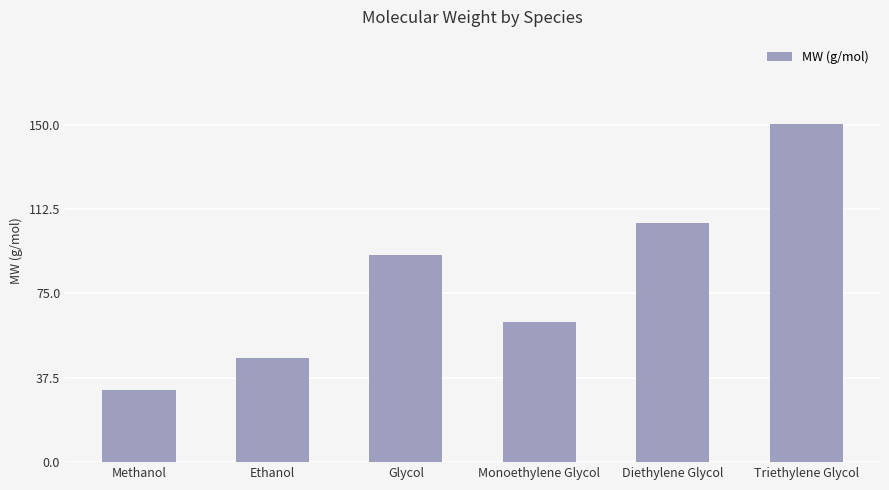

The chart shows a value of 27.2 at Ethanol. True or false?

False